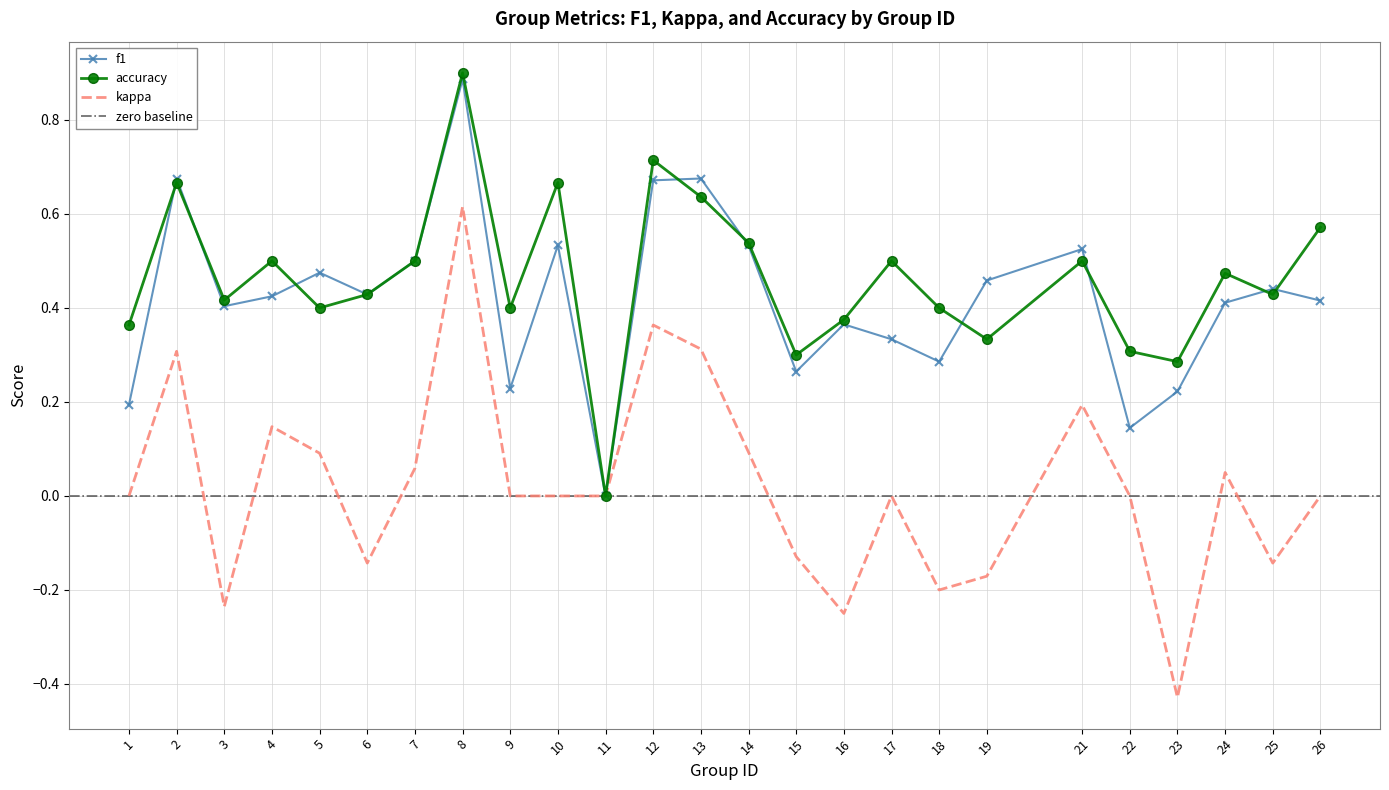

What is the sum of all accuracy values?

11.6